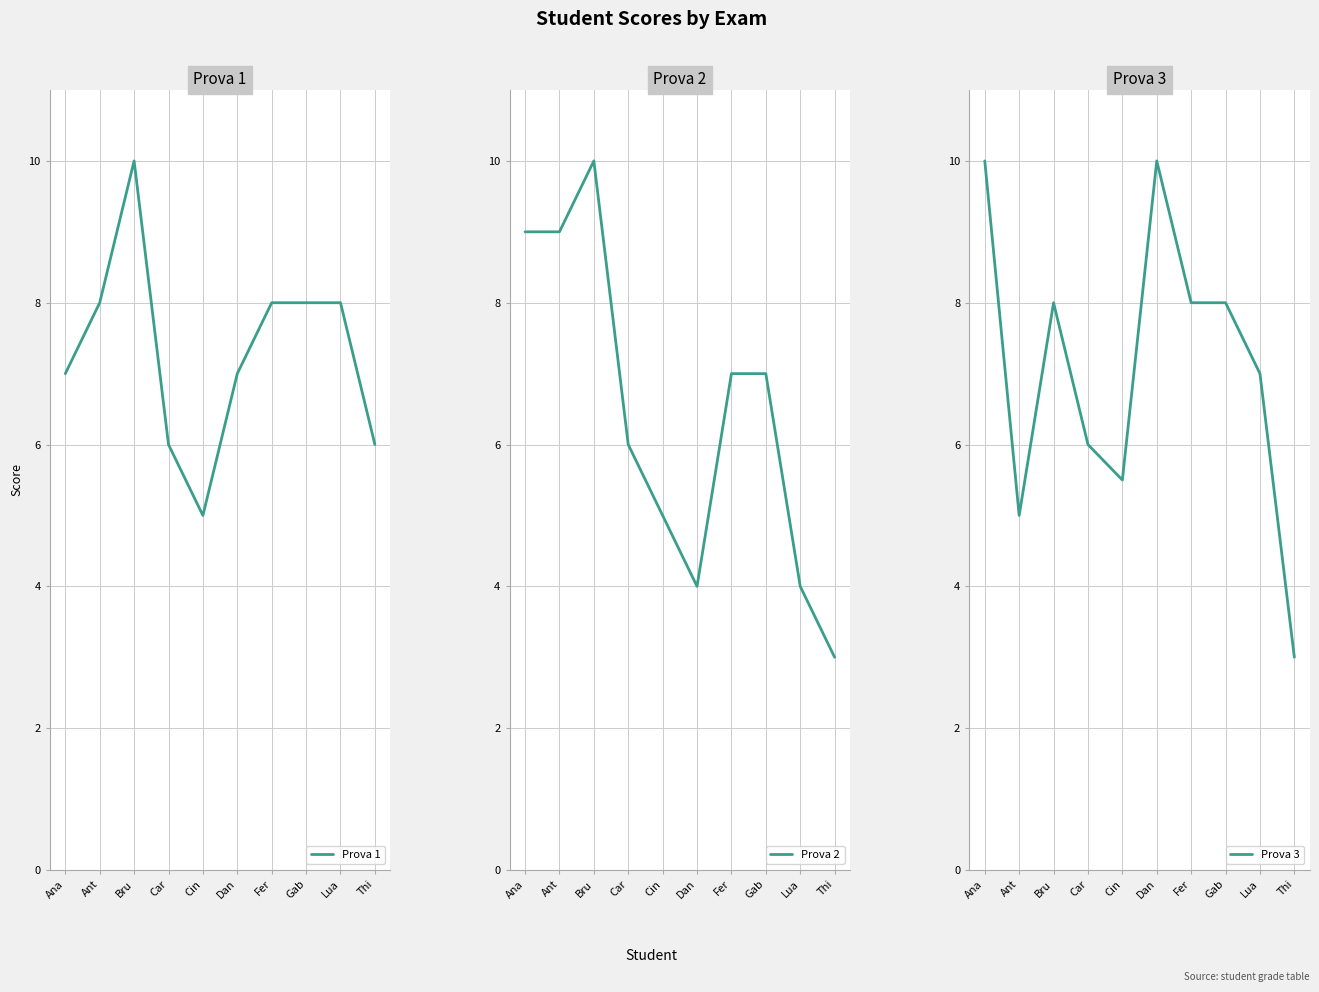

Reading left to right, list all the values displayed in this chart.

Prova 1: 7.0	8.0	10.0	6.0	5.0	7.0	8.0	8.0	8.0	6.0
Prova 2: 9.0	9.0	10.0	6.0	5.0	4.0	7.0	7.0	4.0	3.0
Prova 3: 10.0	5.0	8.0	6.0	5.5	10.0	8.0	8.0	7.0	3.0